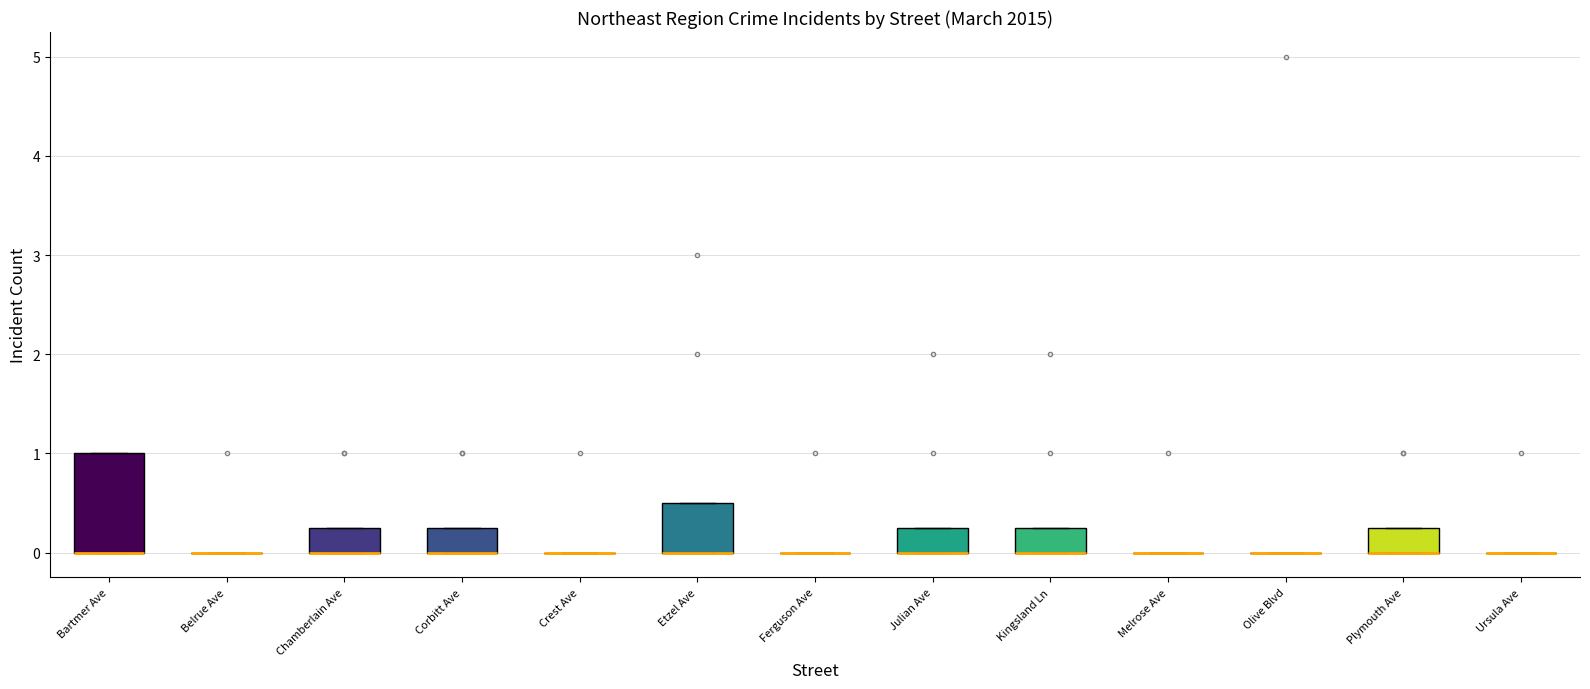

Reading left to right, read every box against the y-axis: the position of its median line, the range the box covers, and the ends of its whiskers. The values are not printed on the chart, so give them approximately, as read against the axis.

Bartmer Ave: median 0.0 (drawn on the box's lower edge), box 0.0 to 1.0, whiskers 0.0 to 1.0
Belrue Ave: box collapsed to a line at 0.0, whiskers 0.0 to 0.0
Chamberlain Ave: median 0.0 (drawn on the box's lower edge), box 0.0 to 0.3, whiskers 0.0 to 0.3
Corbitt Ave: median 0.0 (drawn on the box's lower edge), box 0.0 to 0.3, whiskers 0.0 to 0.3
Crest Ave: box collapsed to a line at 0.0, whiskers 0.0 to 0.0
Etzel Ave: median 0.0 (drawn on the box's lower edge), box 0.0 to 0.5, whiskers 0.0 to 0.5
Ferguson Ave: box collapsed to a line at 0.0, whiskers 0.0 to 0.0
Julian Ave: median 0.0 (drawn on the box's lower edge), box 0.0 to 0.3, whiskers 0.0 to 0.3
Kingsland Ln: median 0.0 (drawn on the box's lower edge), box 0.0 to 0.3, whiskers 0.0 to 0.3
Melrose Ave: box collapsed to a line at 0.0, whiskers 0.0 to 0.0
Olive Blvd: box collapsed to a line at 0.0, whiskers 0.0 to 0.0
Plymouth Ave: median 0.0 (drawn on the box's lower edge), box 0.0 to 0.3, whiskers 0.0 to 0.3
Ursula Ave: box collapsed to a line at 0.0, whiskers 0.0 to 0.0